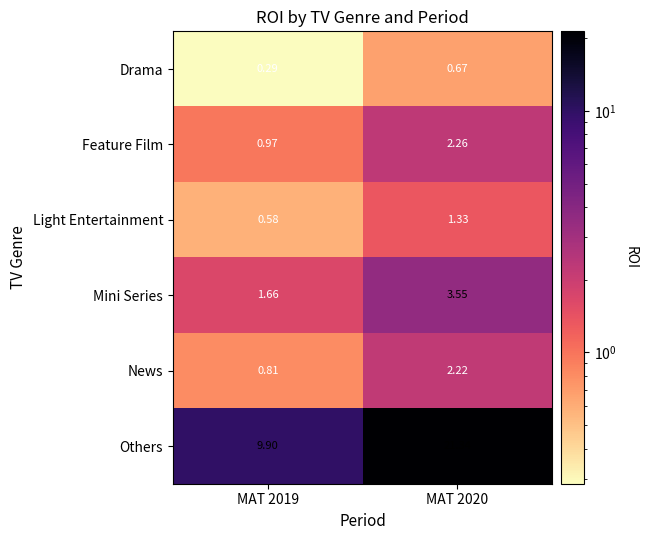

Which series has the largest total across all categories?

Others